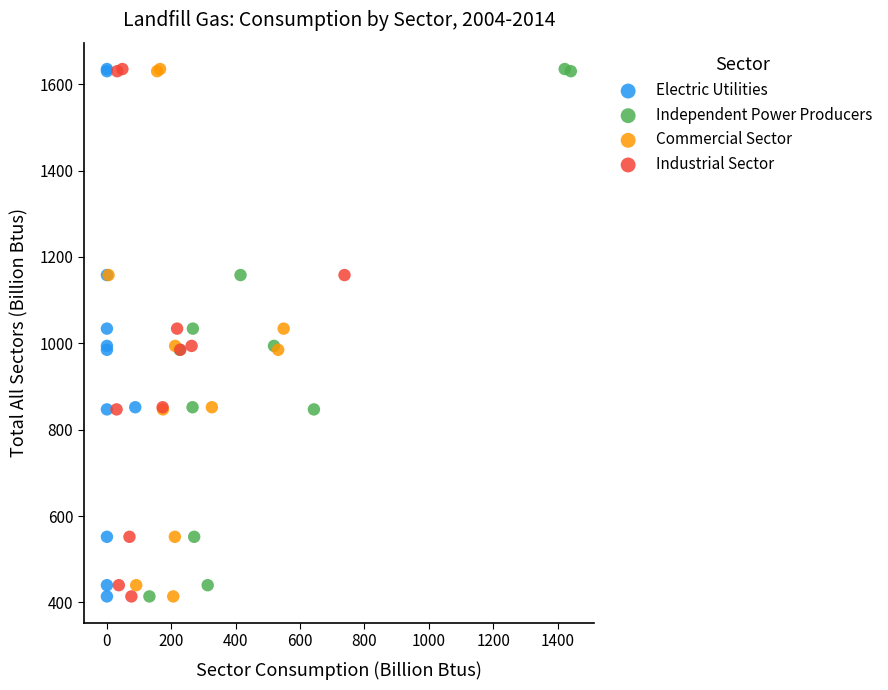

What are all the series names shown in the legend?

Electric Utilities, Independent Power Producers, Commercial Sector, Industrial Sector